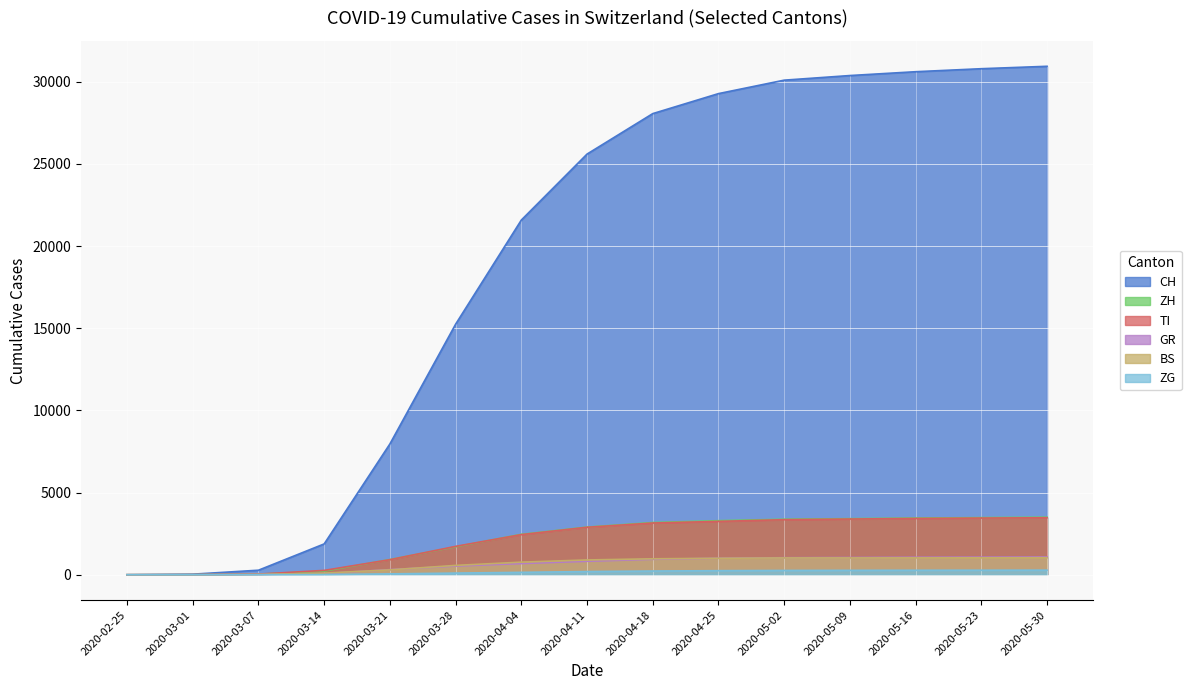

True or false: ZG has more than 1 interior local peaks.

False